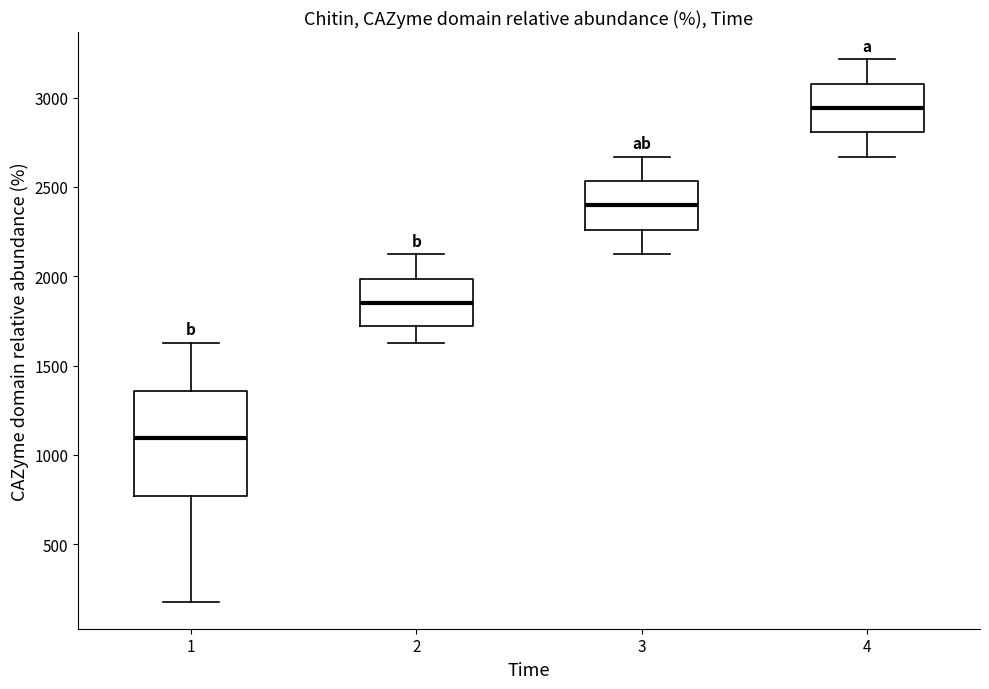

Which box is the tallest, from its lower edge to its upper edge?

1